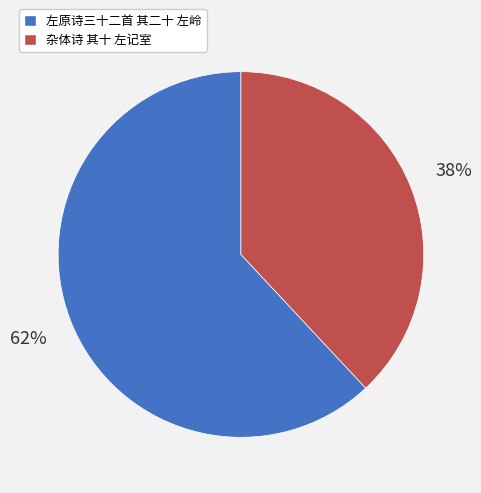

Which category has the smallest portion of the pie?

杂体诗 其十 左记室